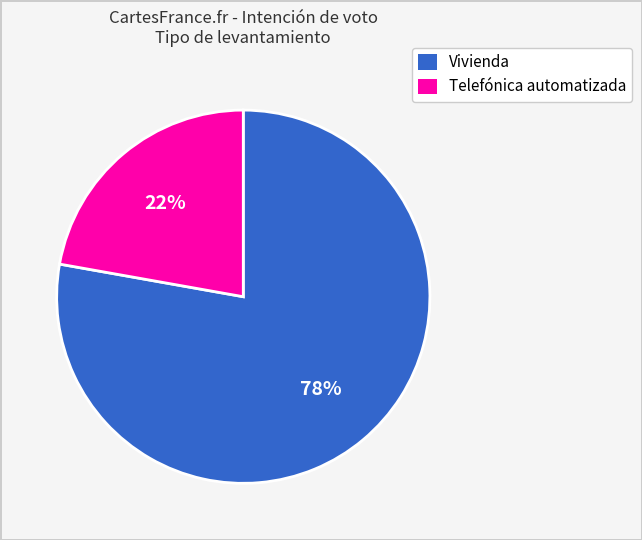

Is there any slice that represents more than half of the pie?

Yes